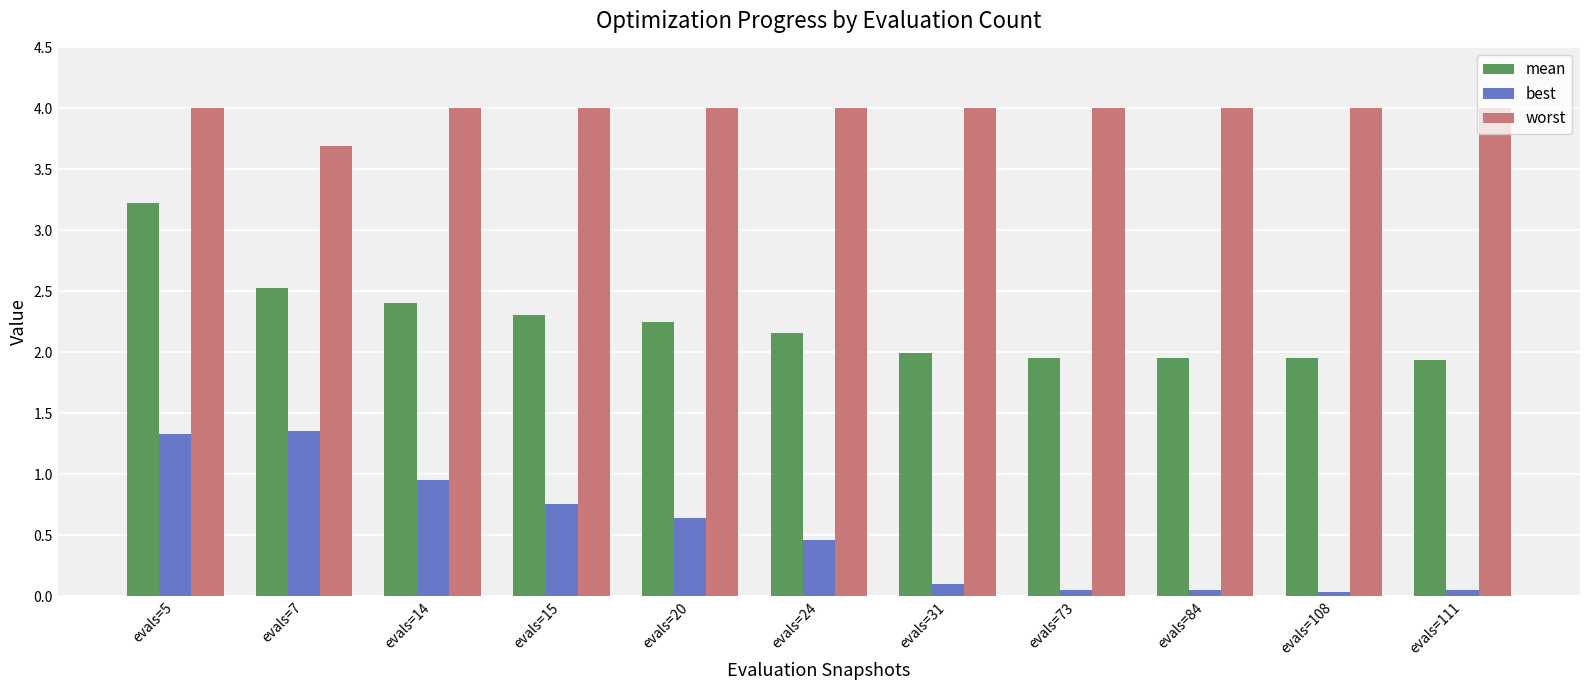

What is the difference between the highest and lowest values at evals=84?

3.9